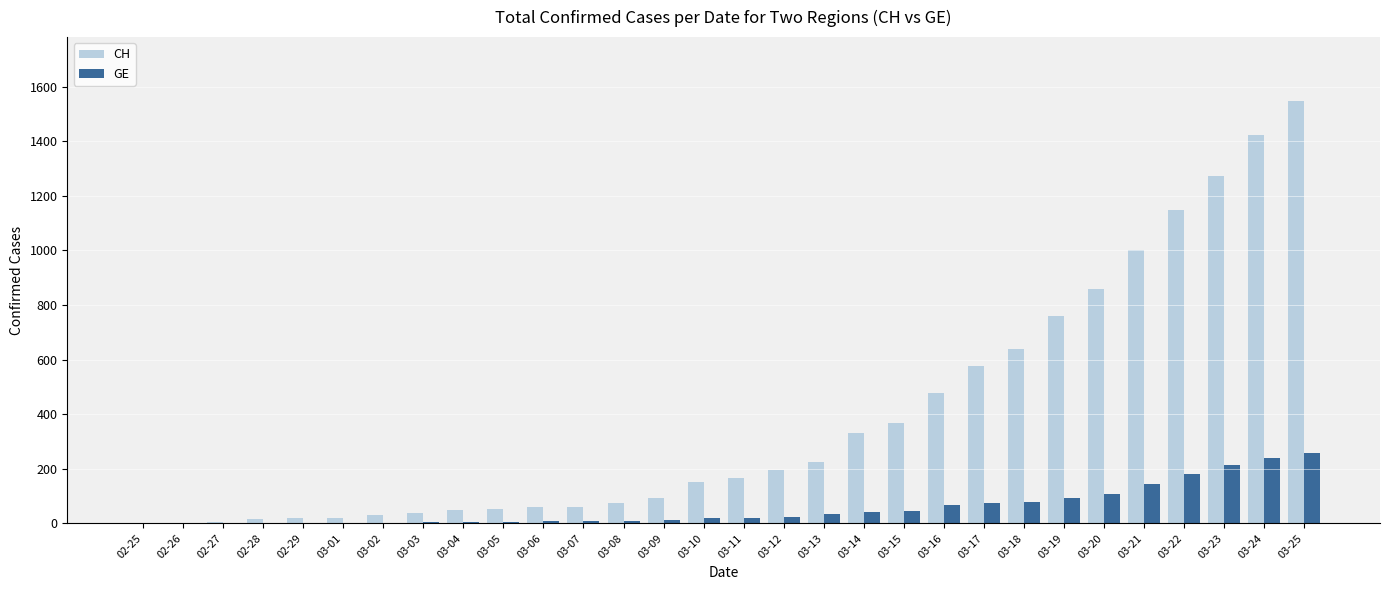

The value of CH at 03-10 is 254. True or false?

False